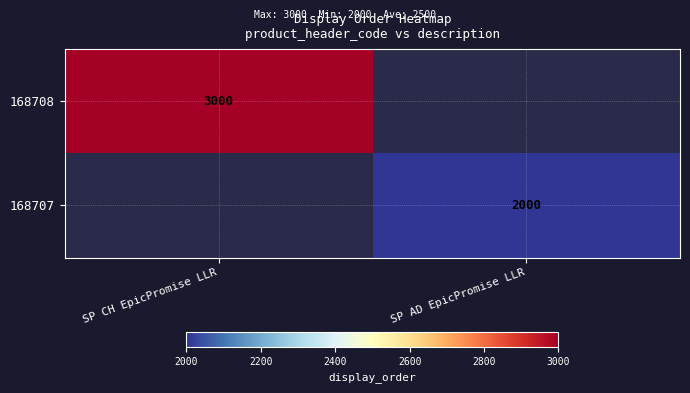

What is the smallest value displayed?

2000.0